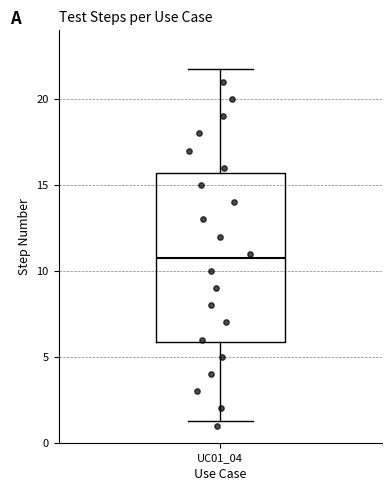

Read this box plot against the y-axis: the position of the median line, the range covered by the box, and the ends of both whiskers. The values are not printed on the chart, so give them approximately, as read against the axis.

median 11.0, box 6.0 to 15.5, whiskers 1.0 to 21.5